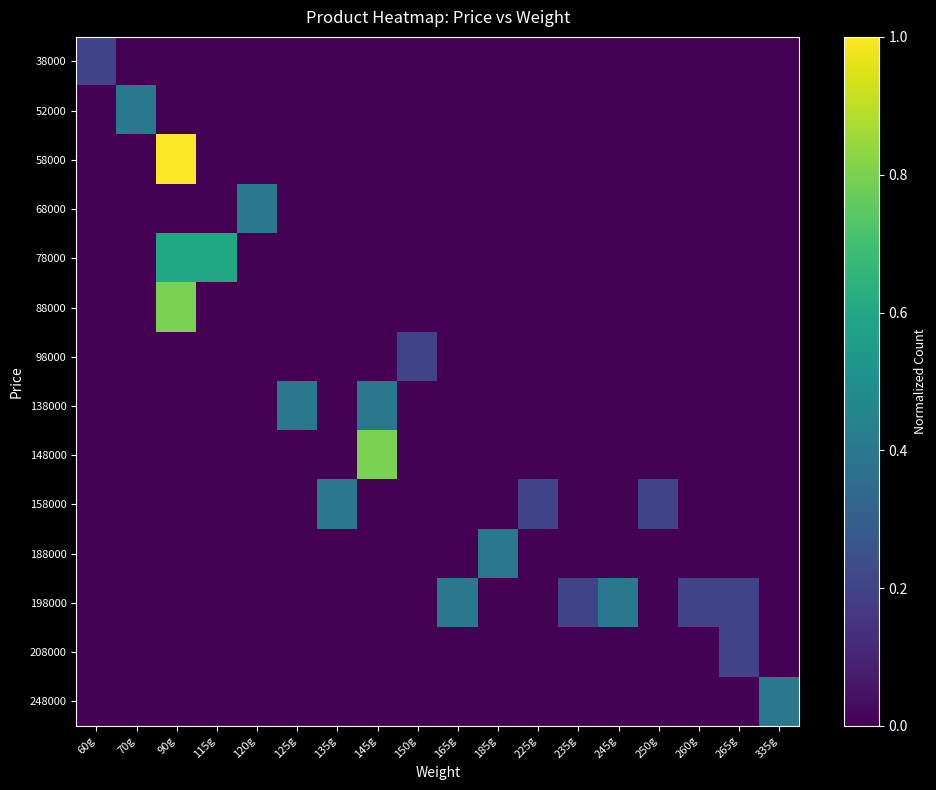

At 165g, list the series in order from largest to smallest.

198000, 38000, 52000, 58000, 68000, 78000, 88000, 98000, 138000, 148000, 158000, 188000, 208000, 248000